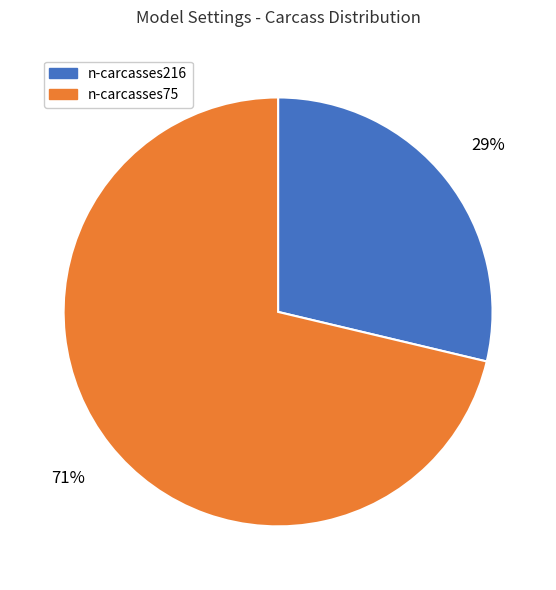

Which slice represents more than half of the pie?

n-carcasses75